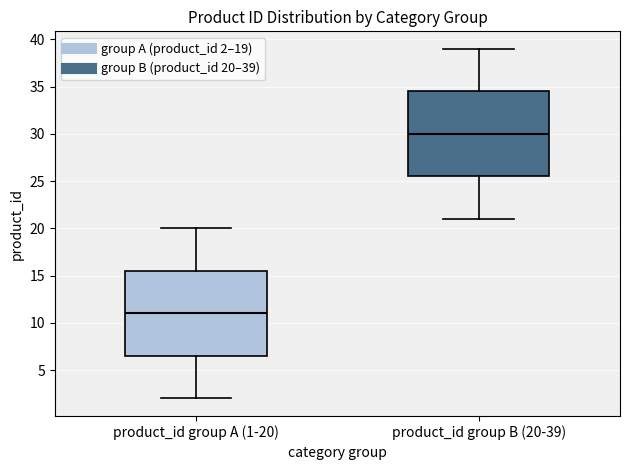

Where is the lower edge of the box for product_id group A (1-20) on the y-axis? The values are not printed on the chart, so give them approximately, as read against the axis.

6.5